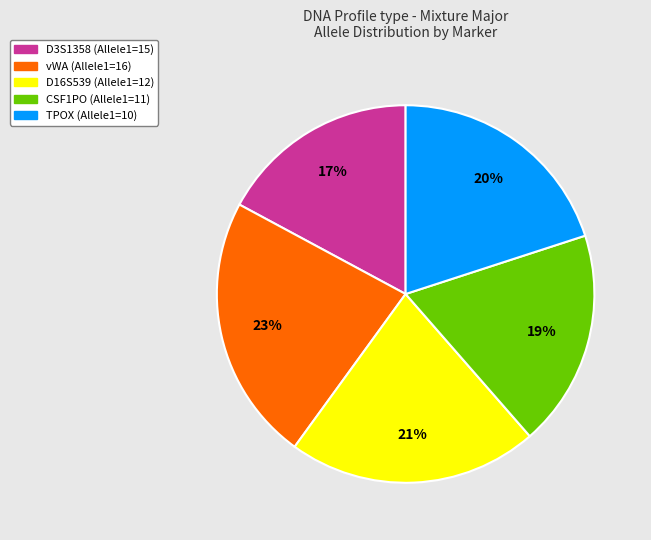

Is it true that TPOX is 11% of the pie?

False